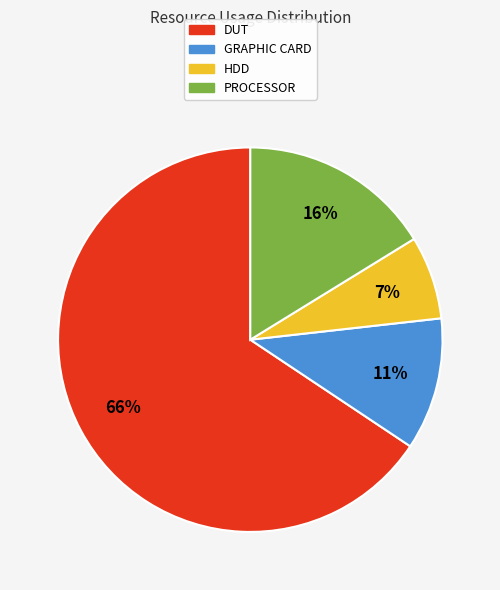

How many segments does this pie chart have?

4